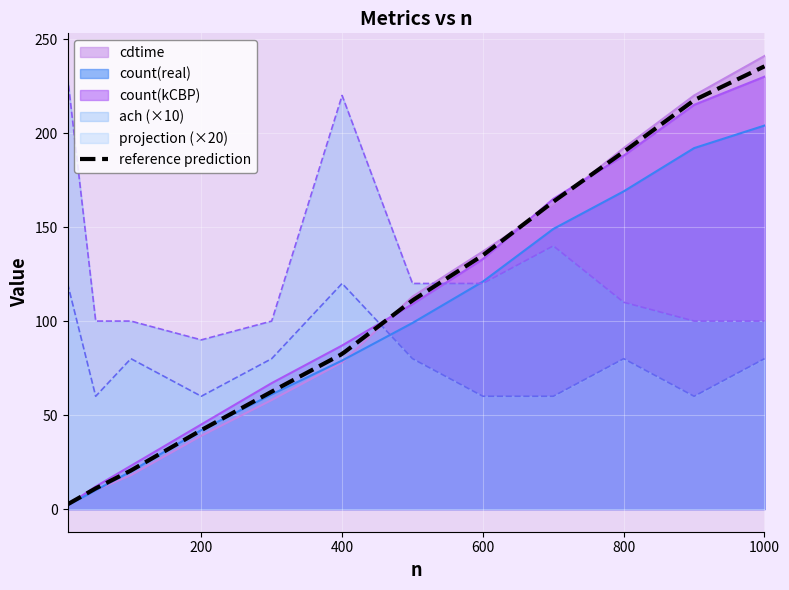

True or false: ach has a value of 140 at 700.

True